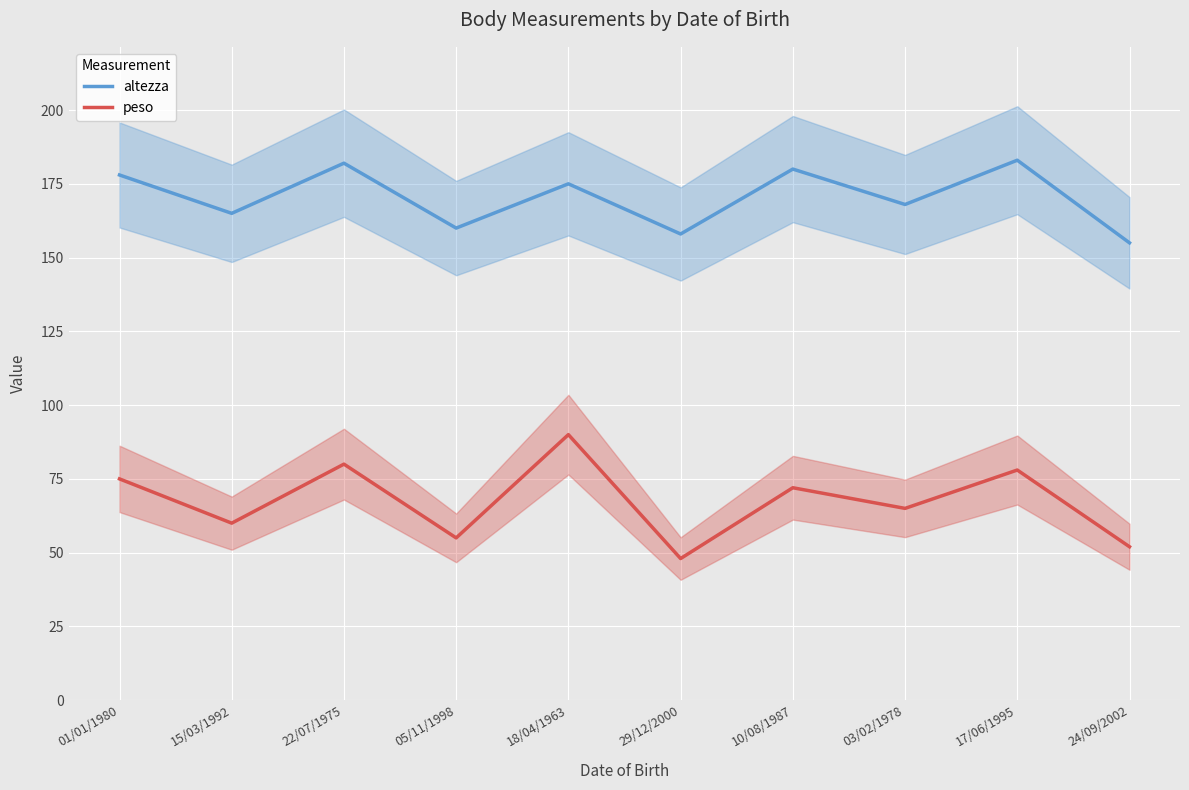

Is it true that peso equals 36 at 22/07/1975?

False